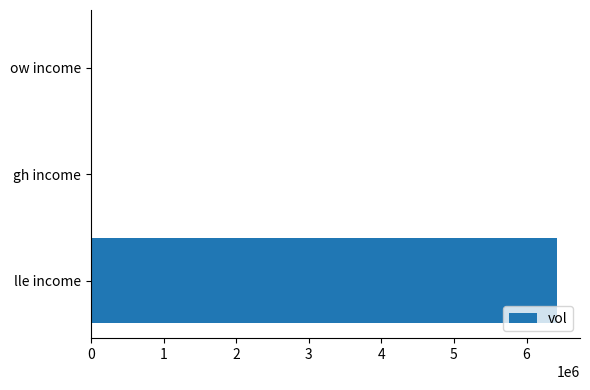

Which has a higher value, lle income or ow income?

lle income